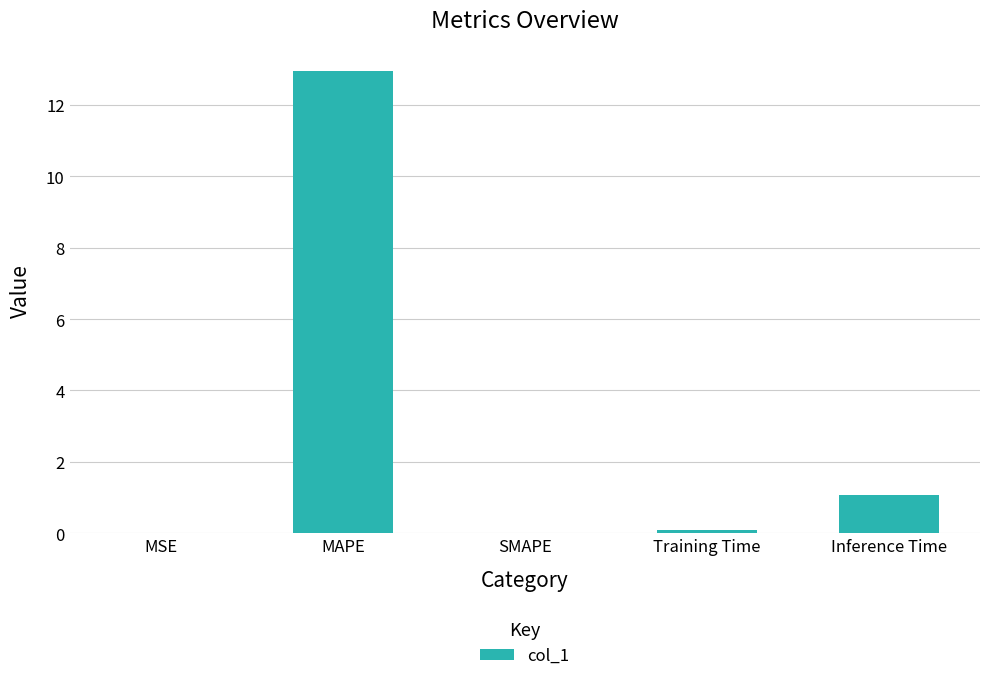

What is the change in value from SMAPE to Inference Time?

+1.1